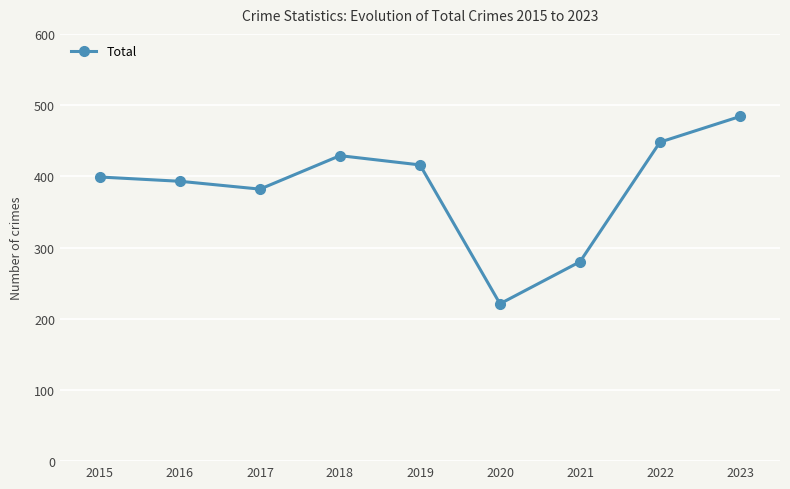

True or false: the data has more than 2 interior local peaks.

False